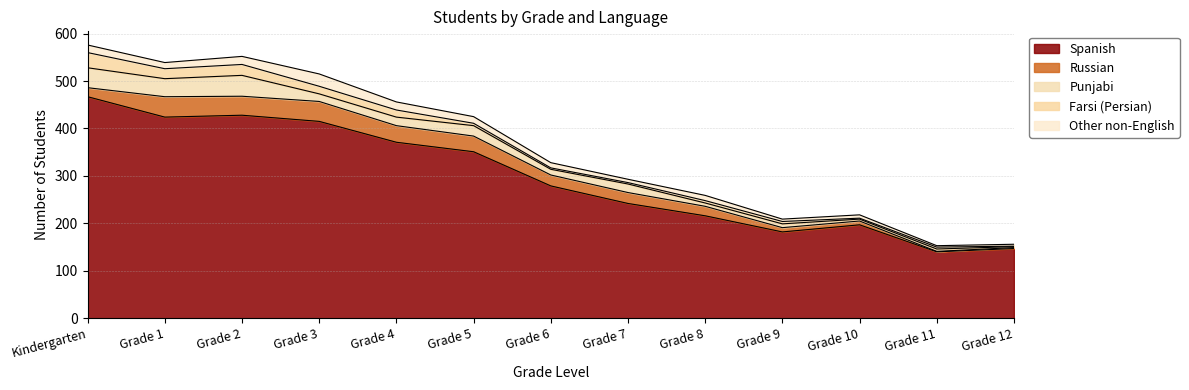

How many values in the Other non-English series are below 11?

5